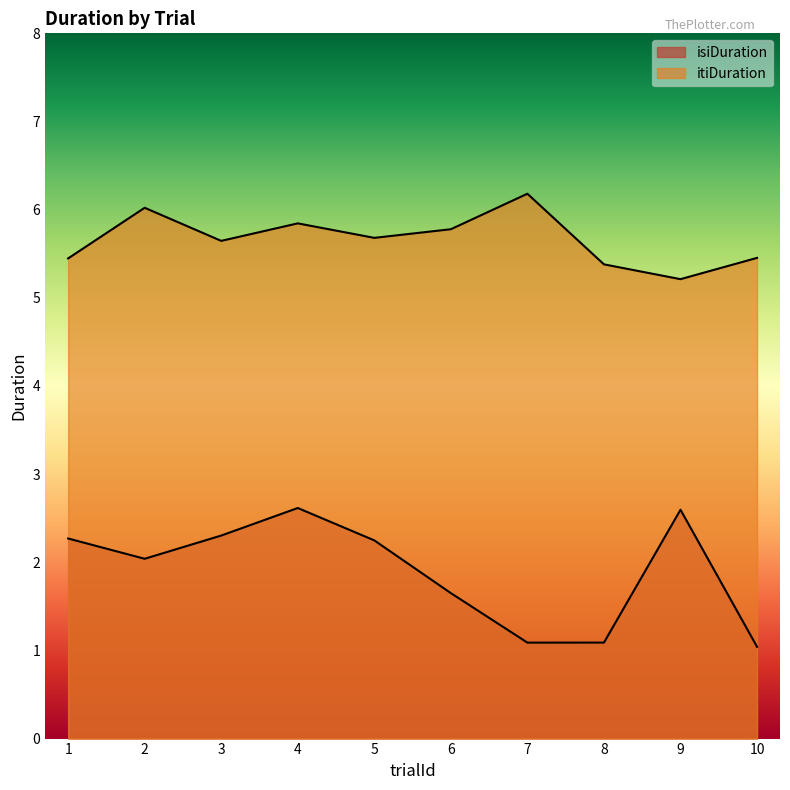

True or false: isiDuration and itiDuration cross at least once.

False